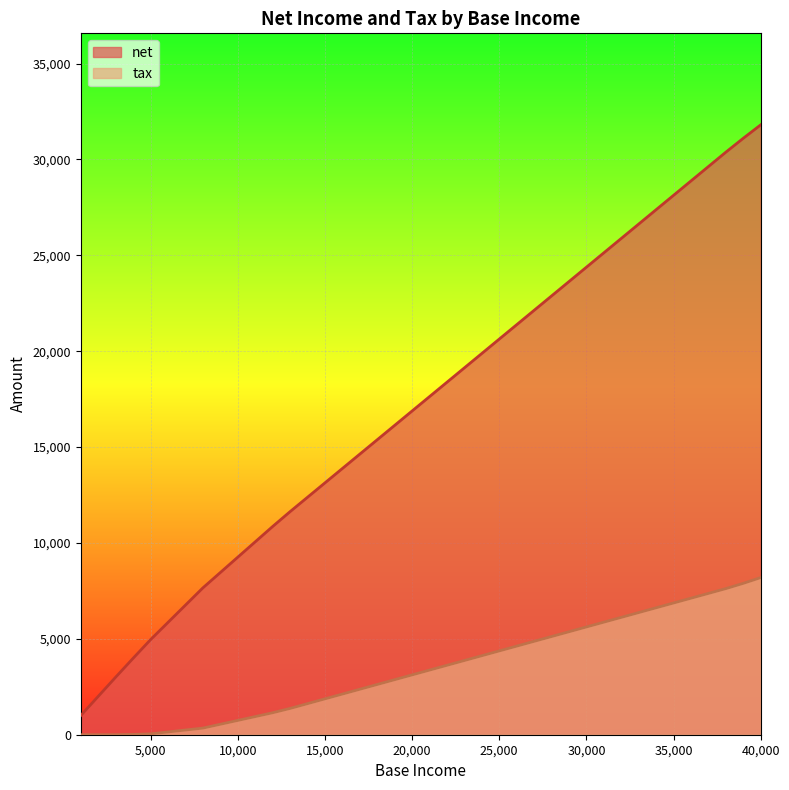

What is the highest value of the net series?

31805